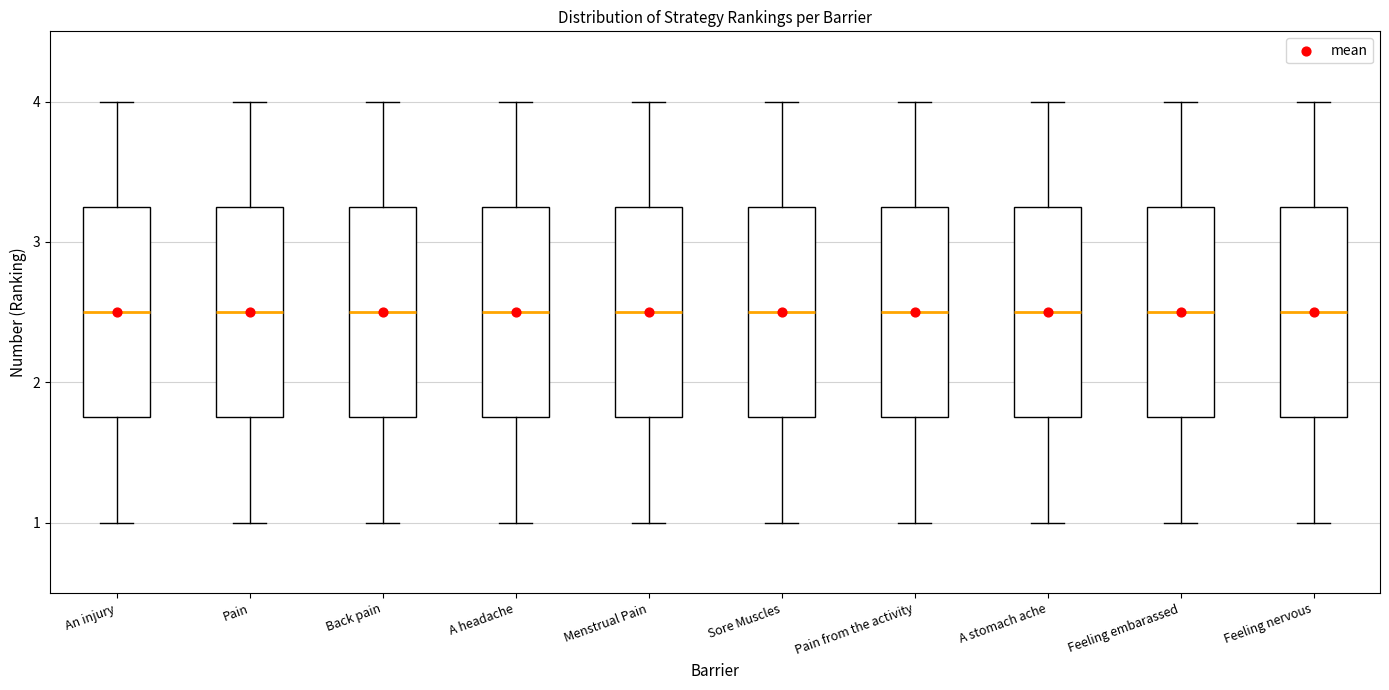

Where does the median line of the box for A stomach ache sit on the y-axis? The values are not printed on the chart, so give them approximately, as read against the axis.

2.5